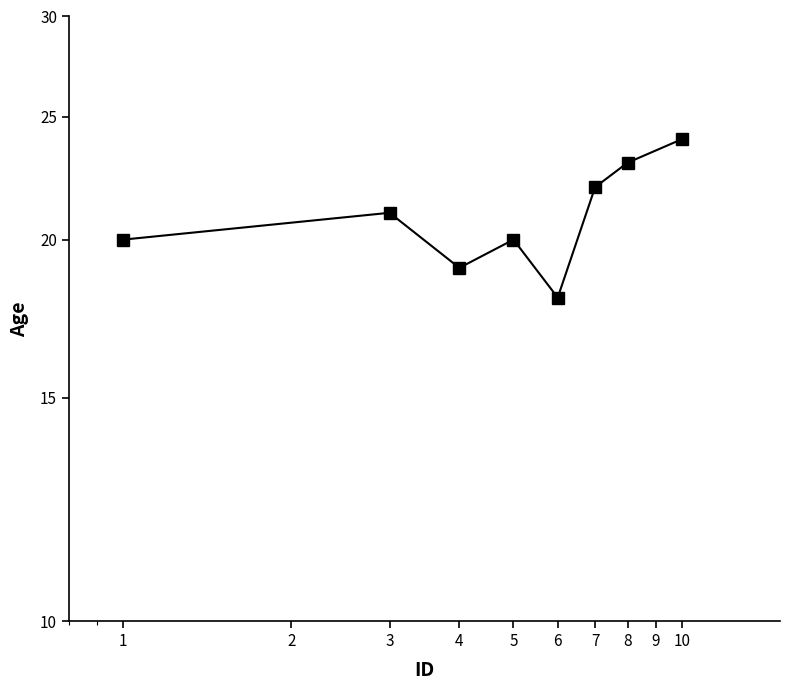

How many data points does each series have?

8